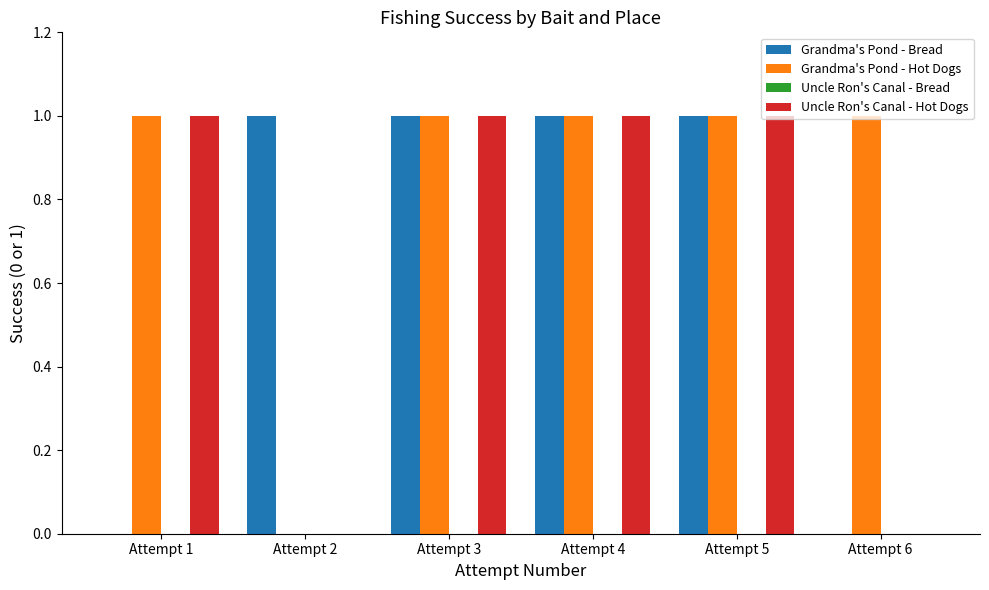

What is the sum of all Grandma's Pond - Bread values?

4